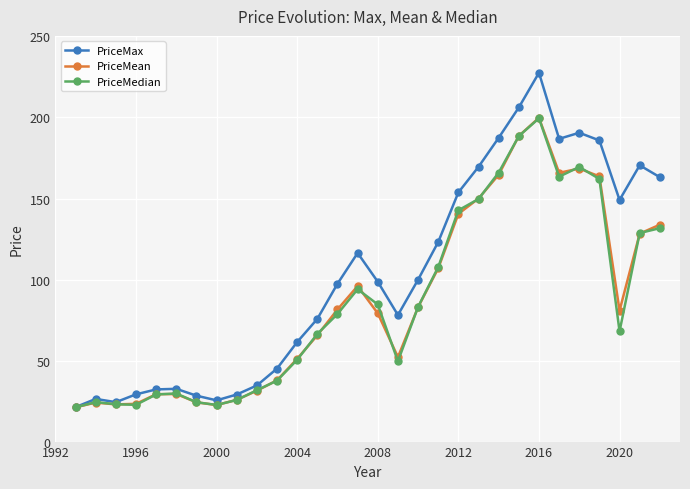

What are all the series names shown in the legend?

PriceMax, PriceMean, PriceMedian